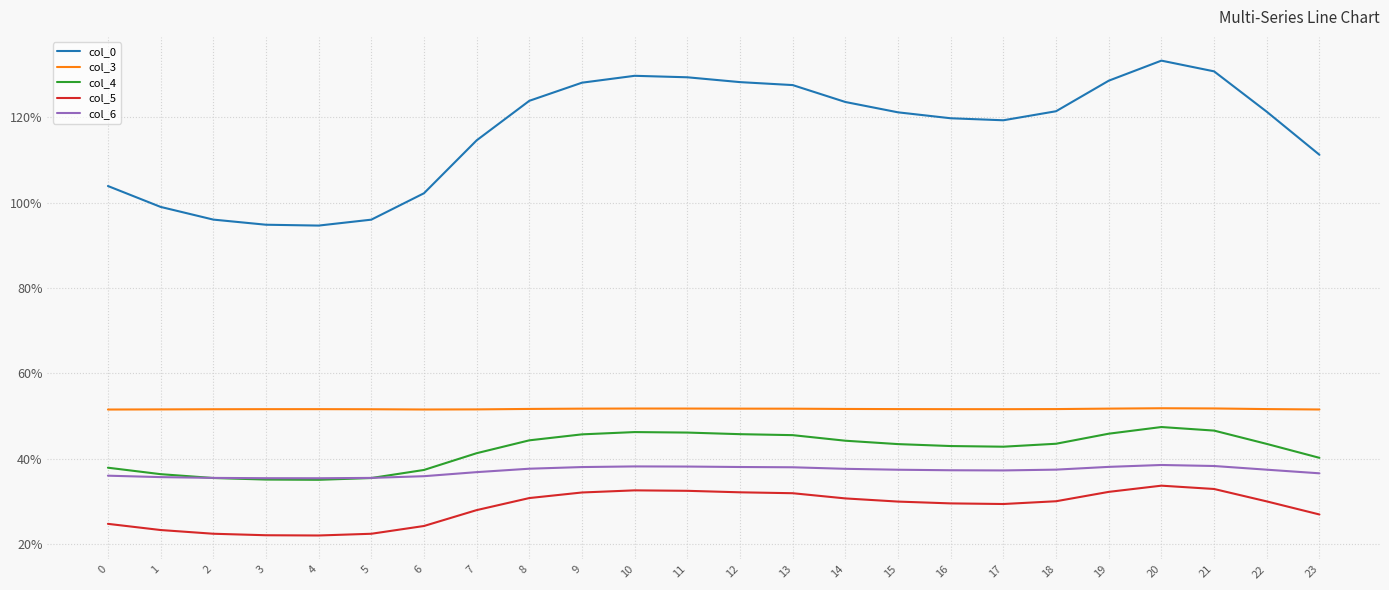

In col_3, how many points are lower than both neighbors (excluding endpoints)?

2